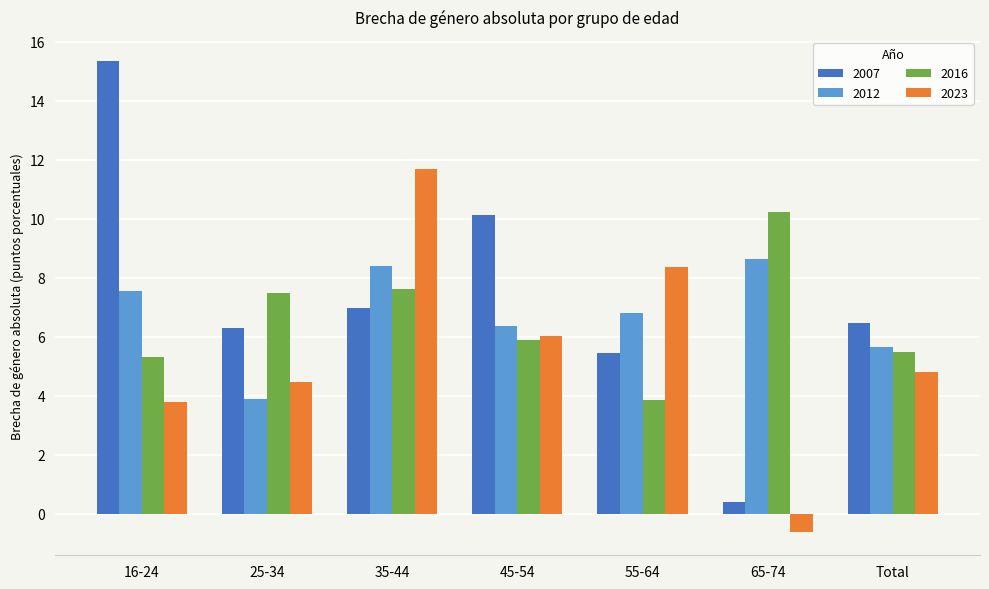

Which category has the lowest value across all series?

65-74